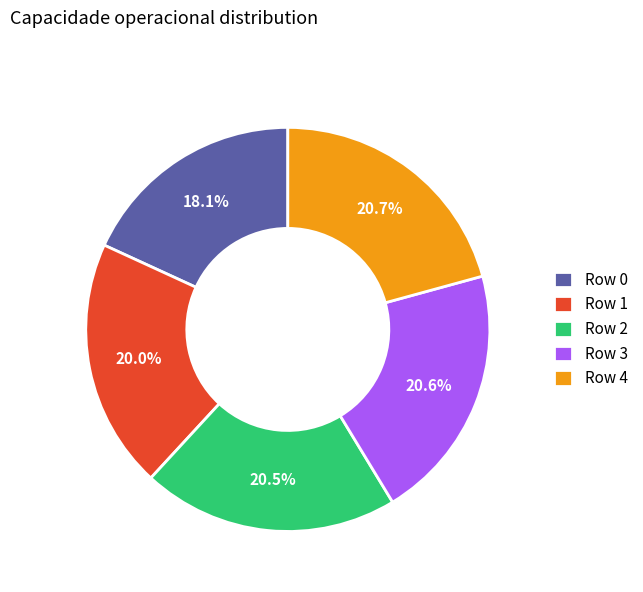

Is it true that Row 3 is 21% of the pie?

True